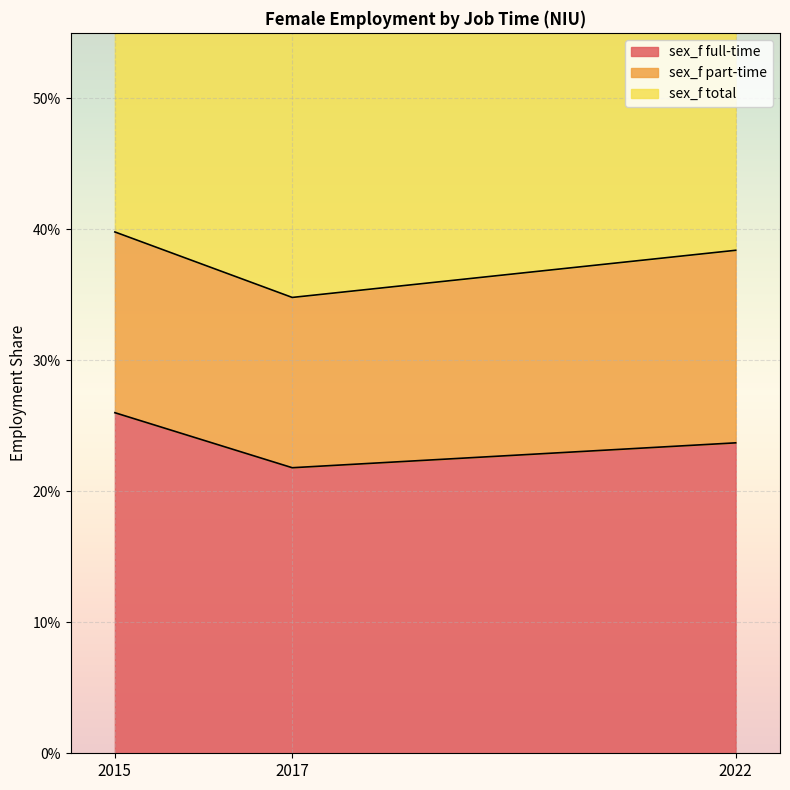

What is the difference between the maximum and minimum values in the sex_f total series?

0.2